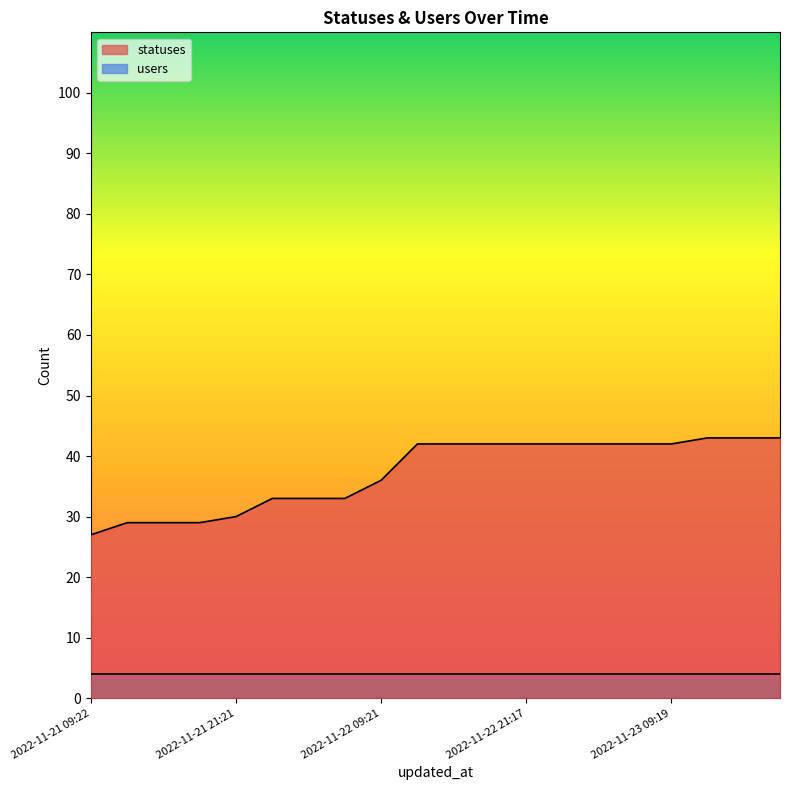

At which label is the value closest to 35?

2022-11-22 09:21